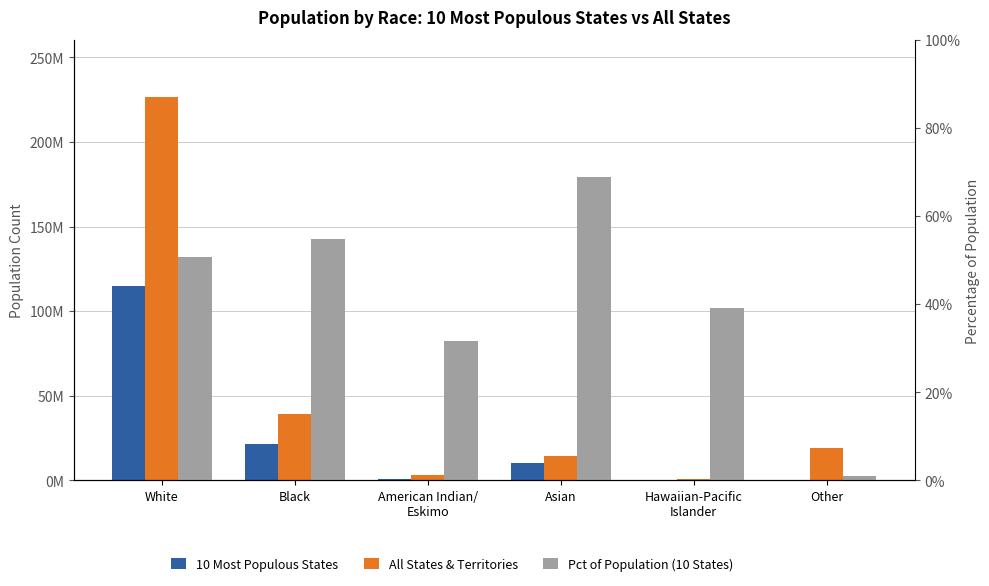

Which label corresponds to the largest value in the chart?

White